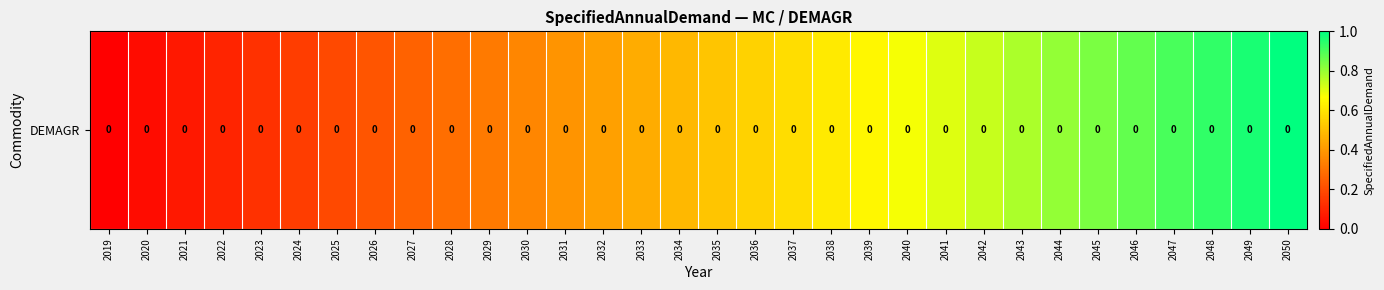

What is the maximum value shown in the chart?

1.0